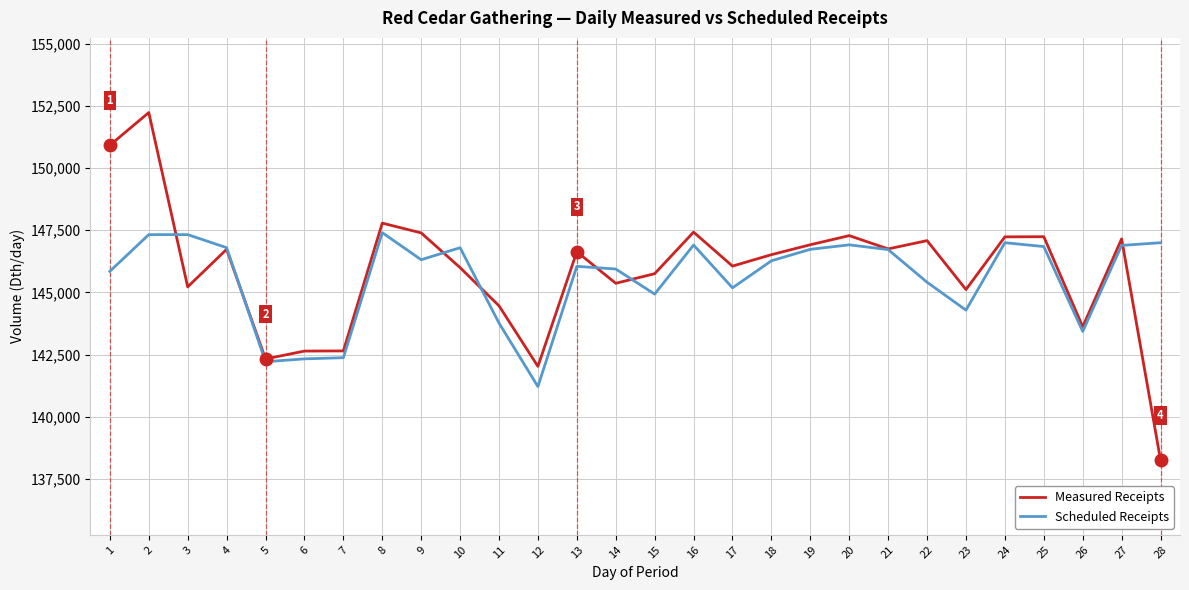

What are all the series names shown in the legend?

Measured Receipts, Scheduled Receipts